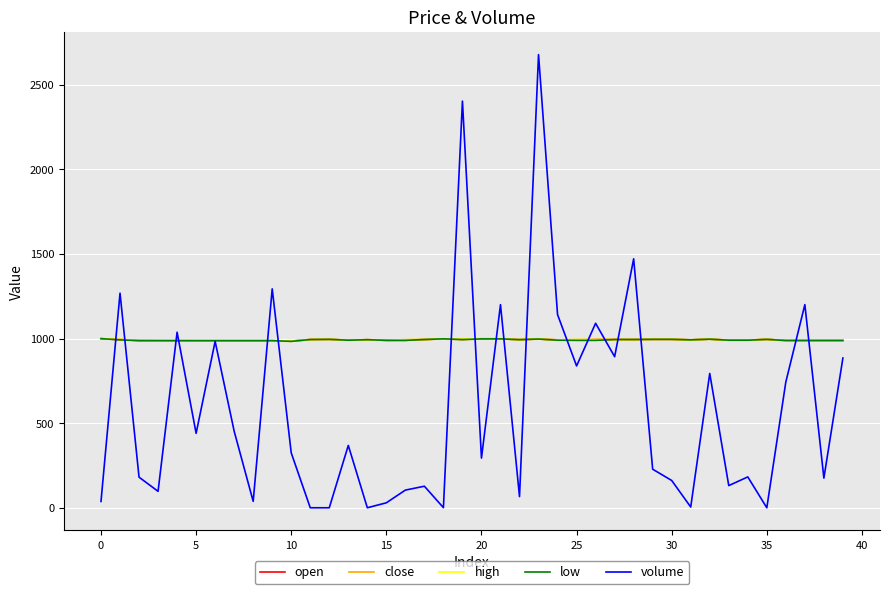

What is the sum of all open values?

39708.1